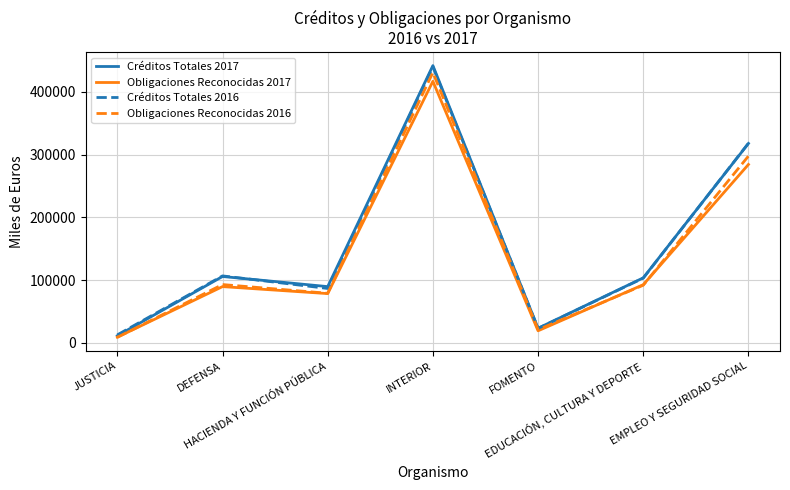

Where is the first local minimum for Créditos Totales 2017?

HACIENDA Y FUNCIÓN PÚBLICA